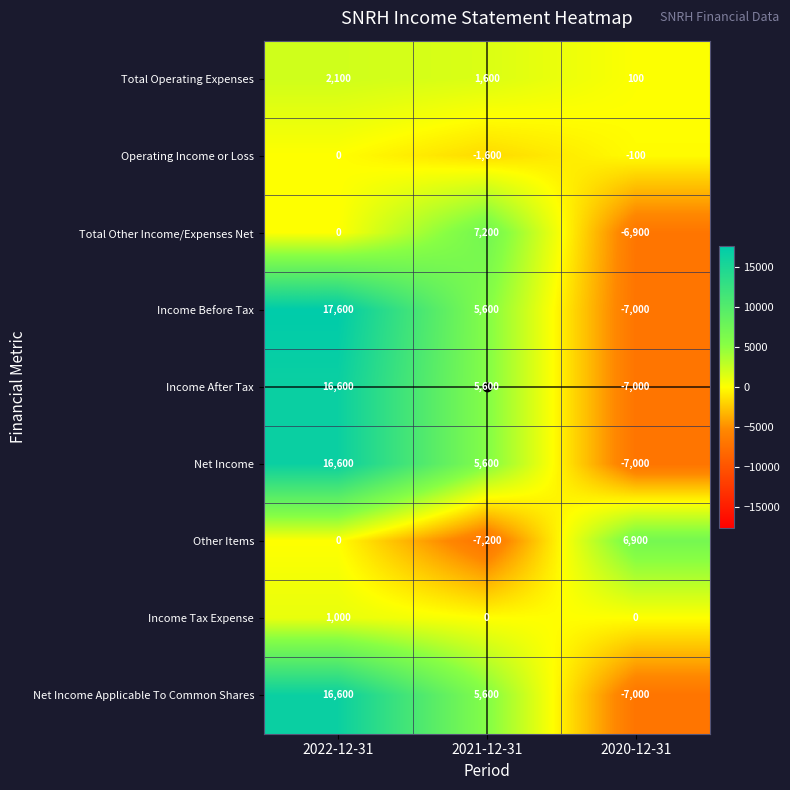

What is the lowest value of the Income Before Tax series?

-7000